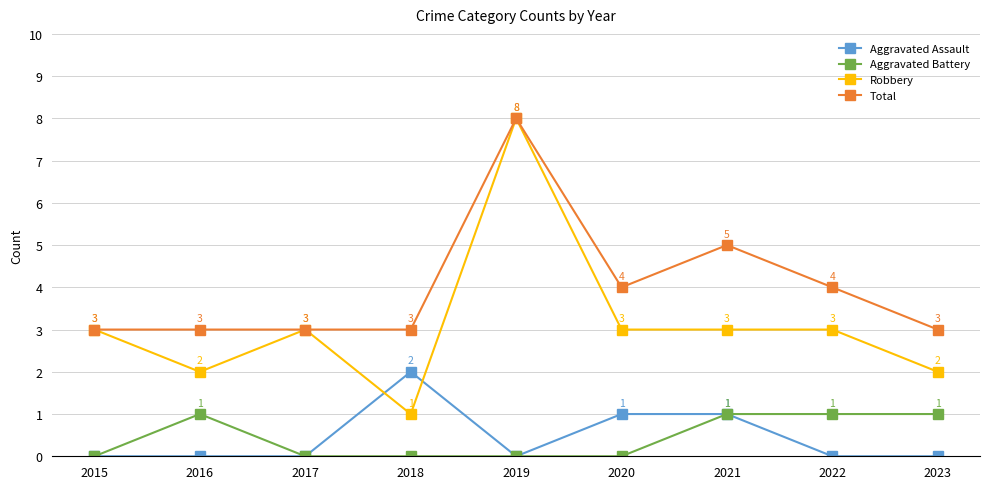

Rank the series at 2020 from highest to lowest value.

Total, Robbery, Aggravated Assault, Aggravated Battery